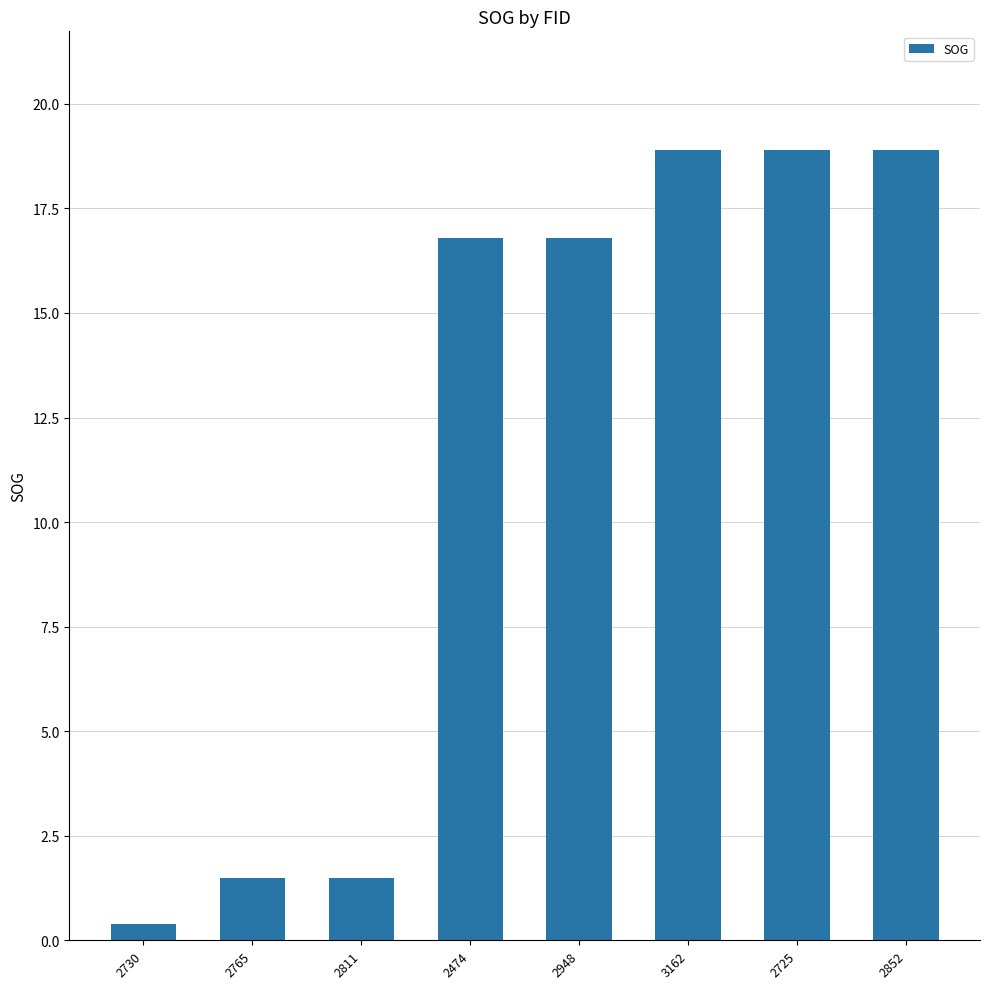

What is the sum of the values at 2725 and 3162?

37.8